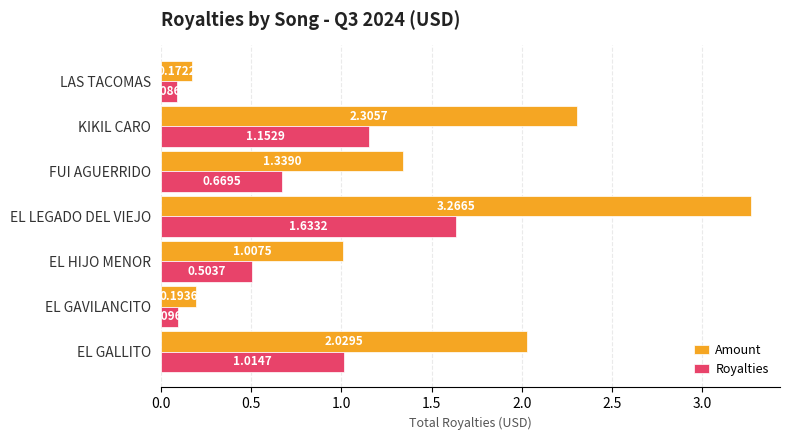

Which series has the widest spread of values?

Amount